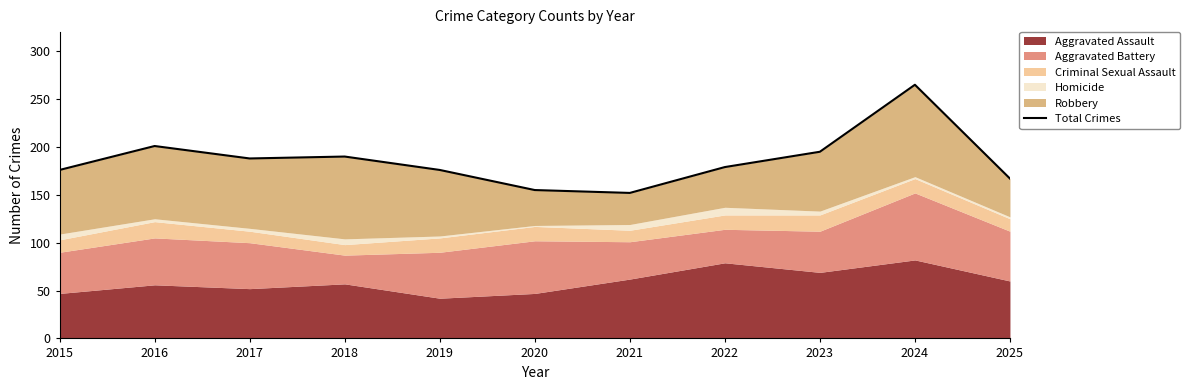

Where does the data first go above 179?

2016